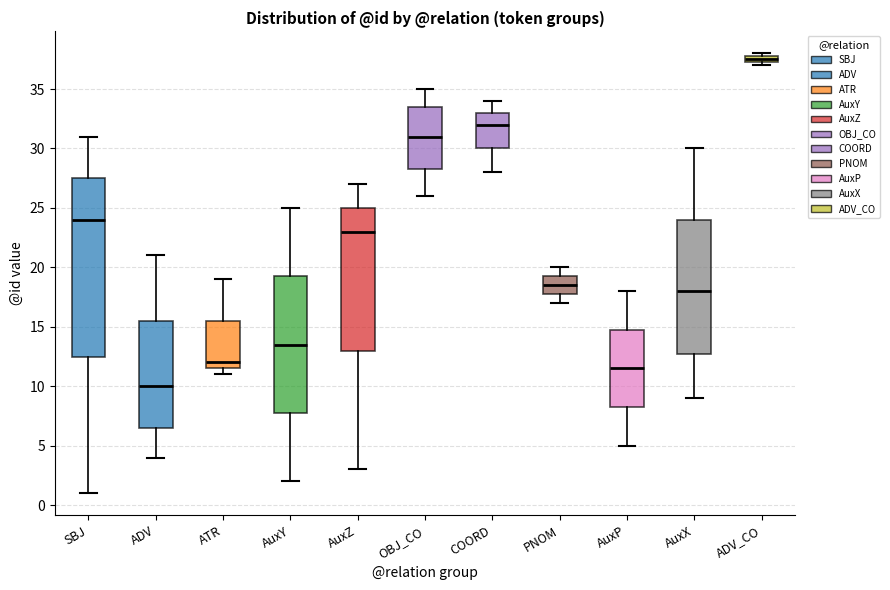

Where is the lower edge of the box for ADV on the y-axis? The values are not printed on the chart, so give them approximately, as read against the axis.

6.5